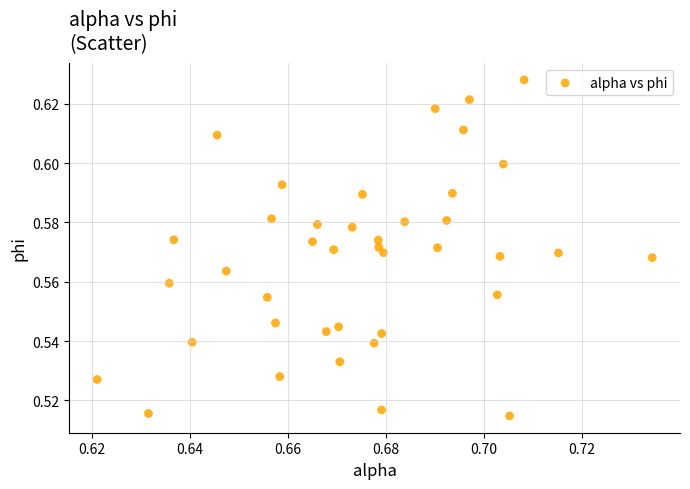

How many points are shown in the scatter plot?

40